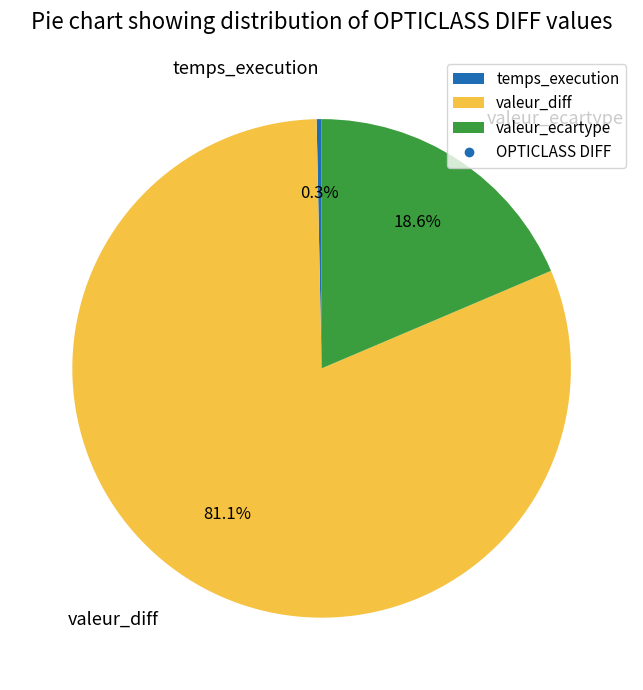

What portion of the pie excludes valeur_ecartype?

81.4%